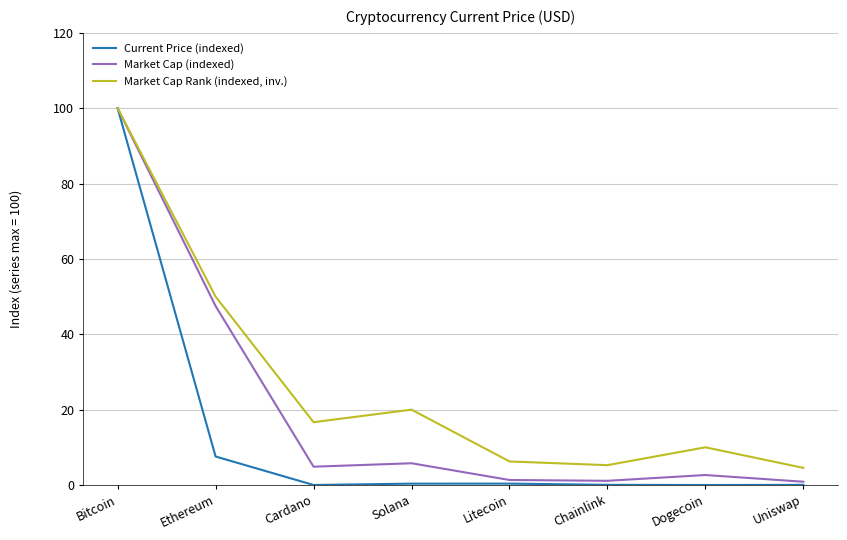

Which category has the highest value across all series?

Bitcoin